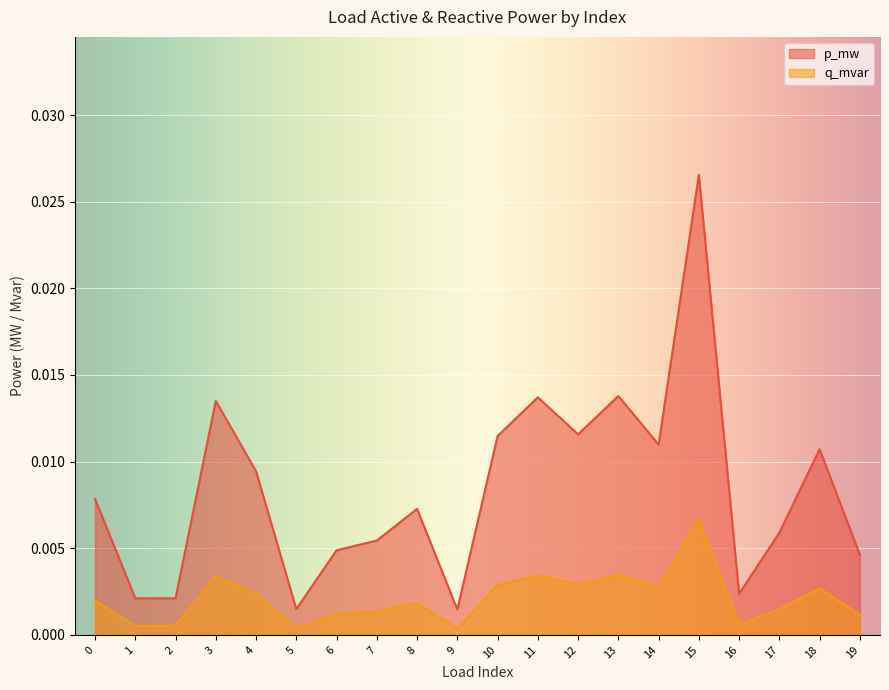

What are all the series names shown in the legend?

p_mw, q_mvar